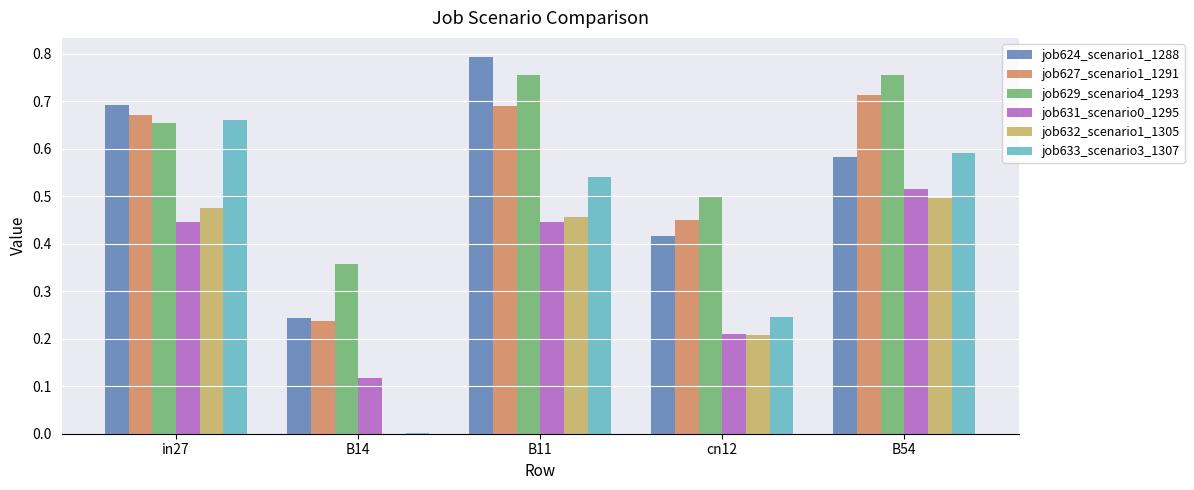

Between cn12 and B54, which series saw the biggest shift?

job633_scenario3_1307